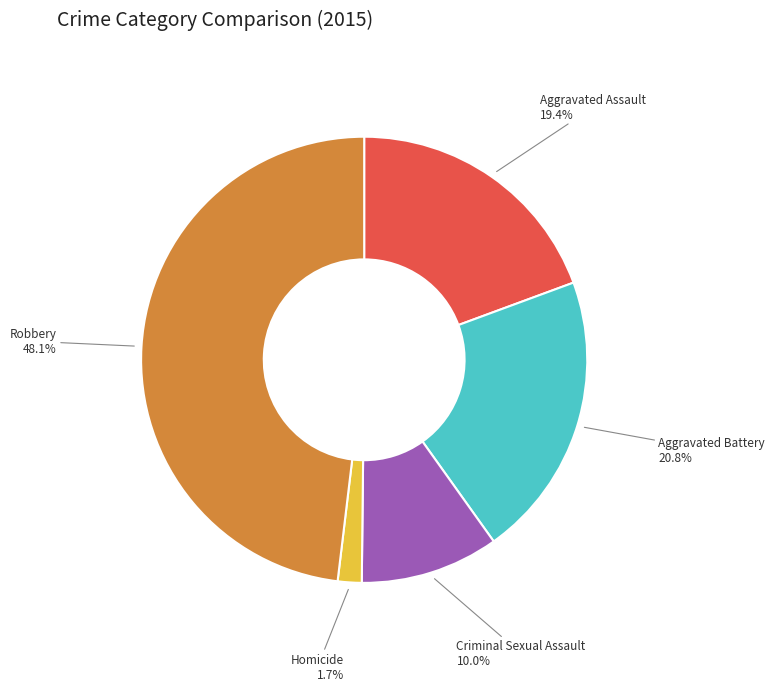

Is there any slice that represents more than half of the pie?

No